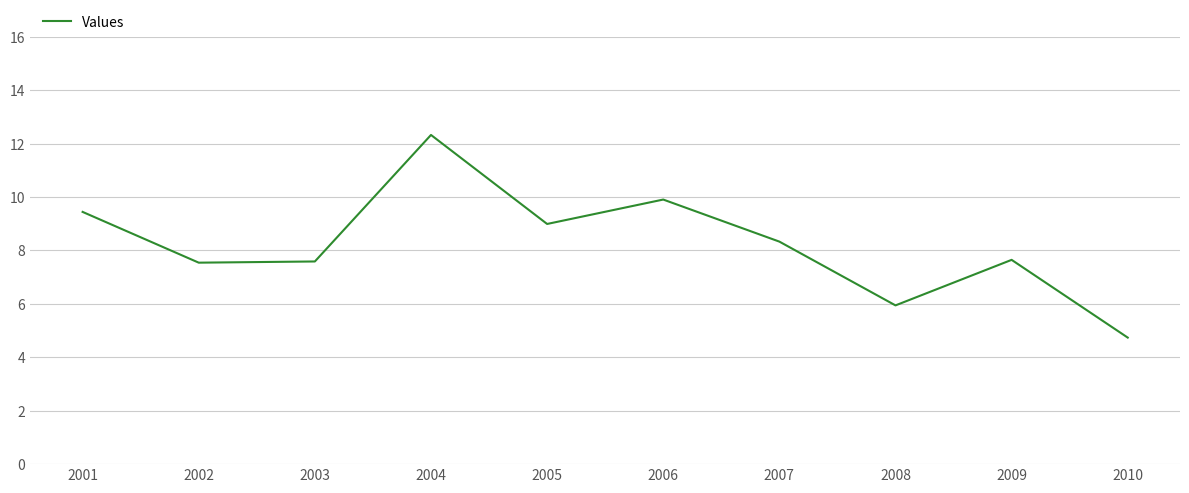

Which label corresponds to the smallest value in the chart?

2010